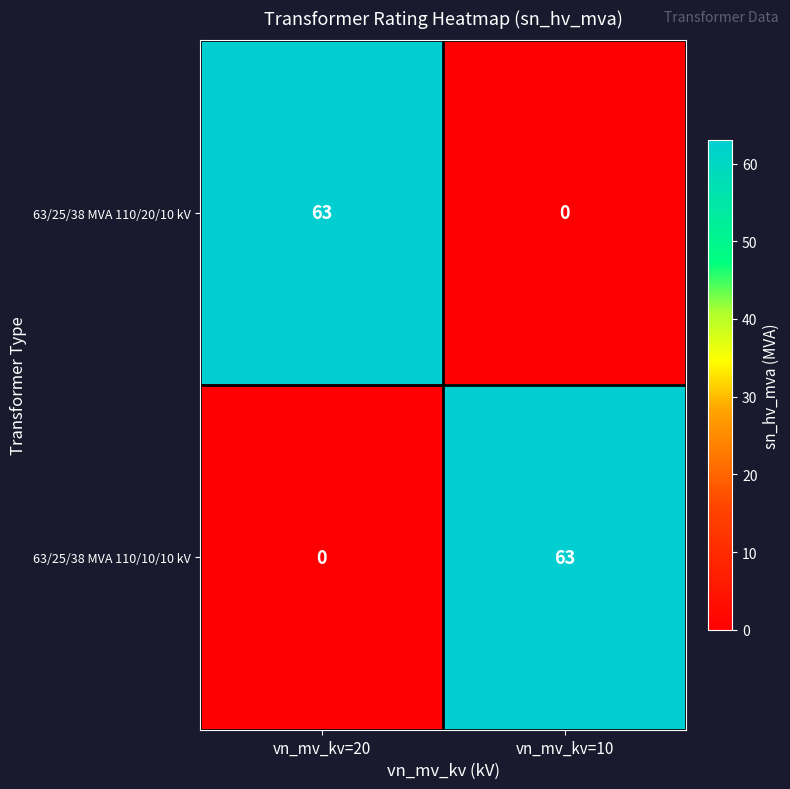

Reading left to right, list all the values displayed in this chart.

63/25/38 MVA 110/20/10 kV: 63	0
63/25/38 MVA 110/10/10 kV: 0	63